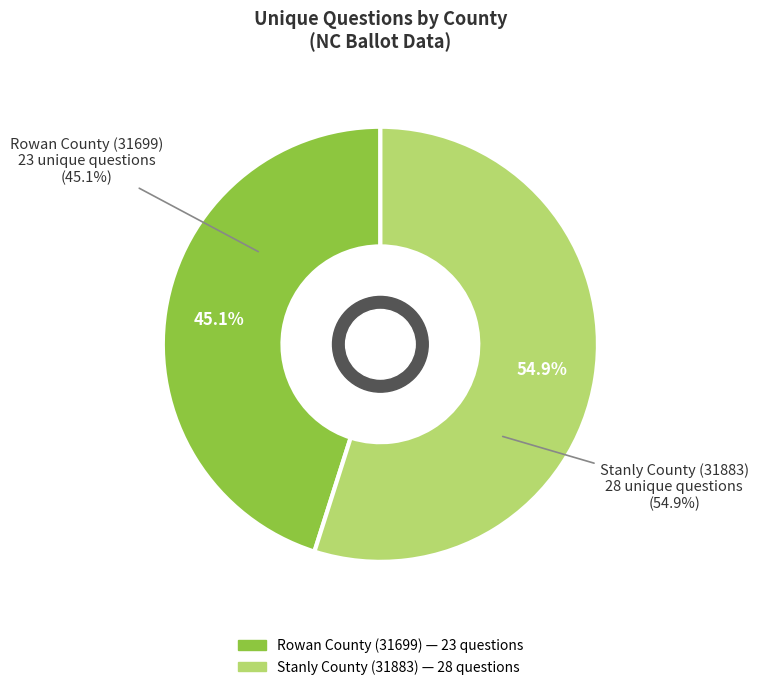

To the nearest percent, what is the combined percentage of Stanly County
(31883) and Rowan County
(31699)?

100%